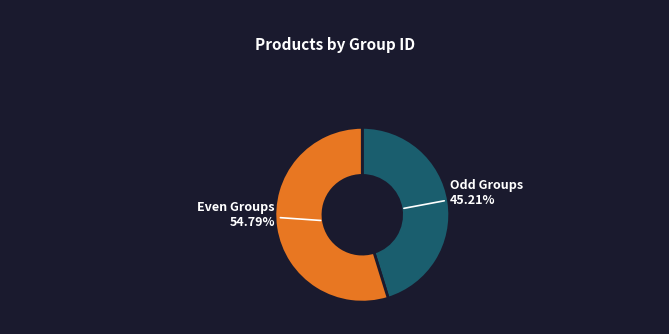

What is the largest slice in the pie chart?

Even Groups